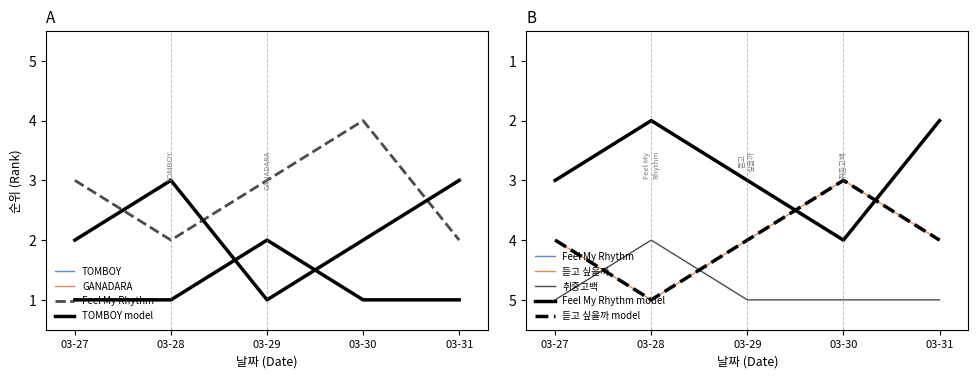

What are all the series names shown in the legend?

TOMBOY, GANADARA, Feel My Rhythm, 듣고 싶을까, 취중고백